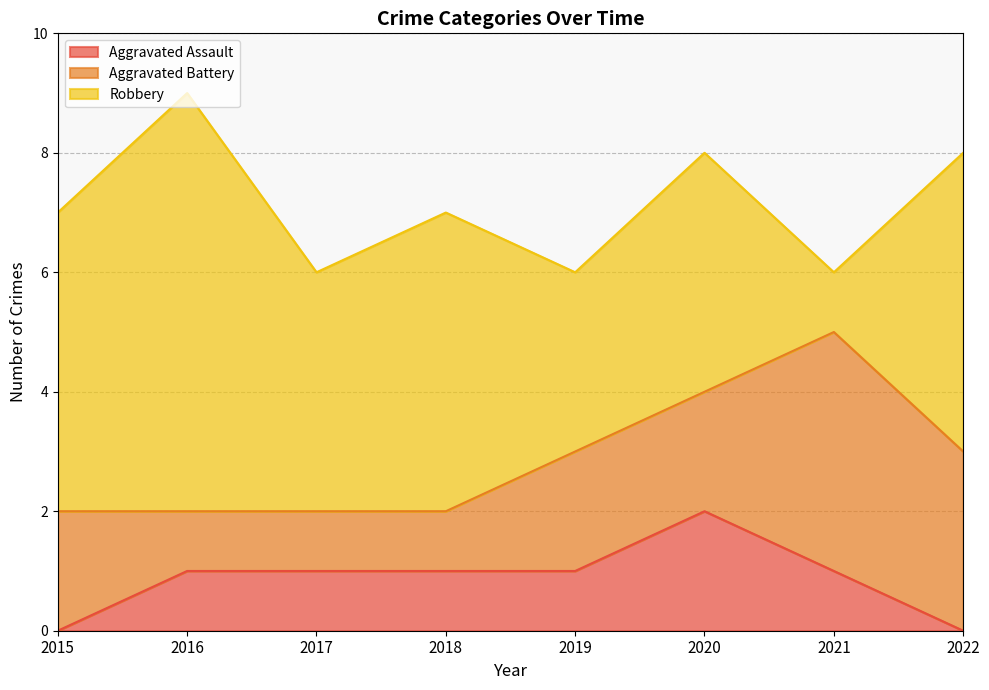

Reading left to right, transcribe all the data shown in this chart.

Aggravated Assault: 0	1	1	1	1	2	1	0
Aggravated Battery: 2	1	1	1	2	2	4	3
Robbery: 5	7	4	5	3	4	1	5